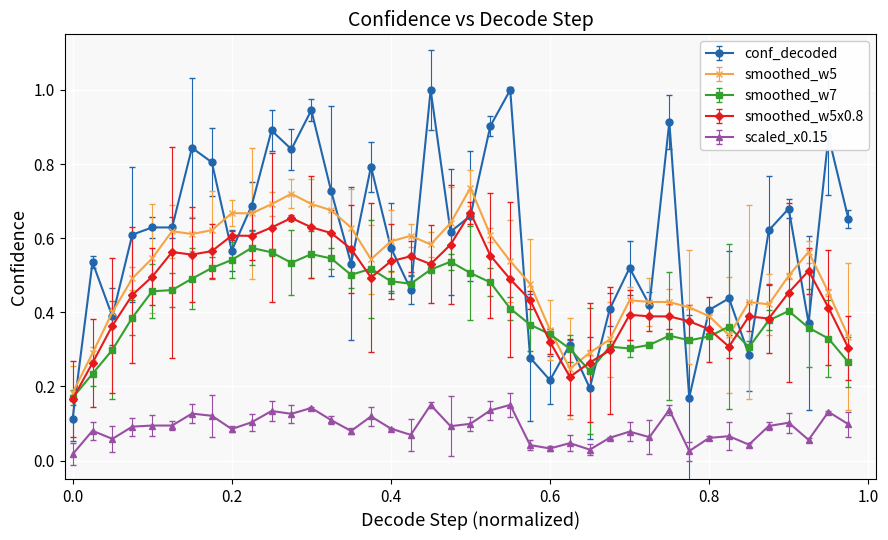

How many categories are shown in the chart?

40